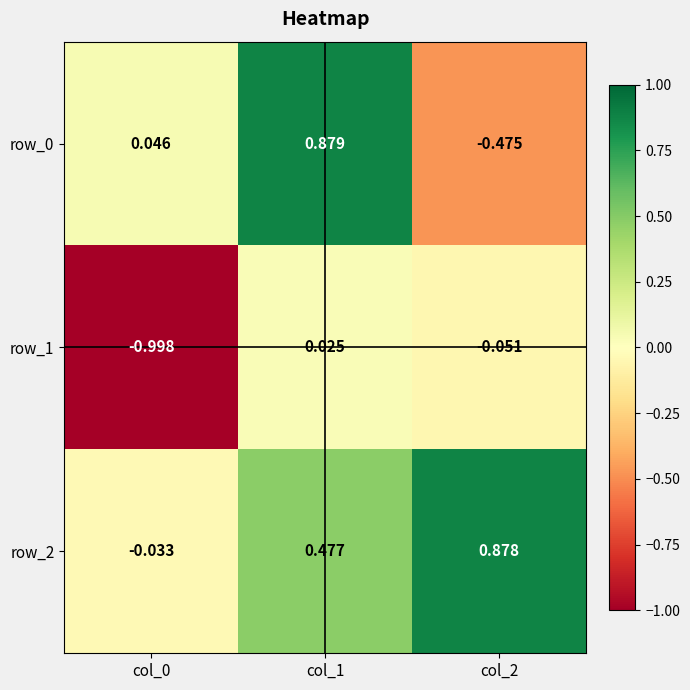

Which category has the highest value in the row_0 series?

col_1